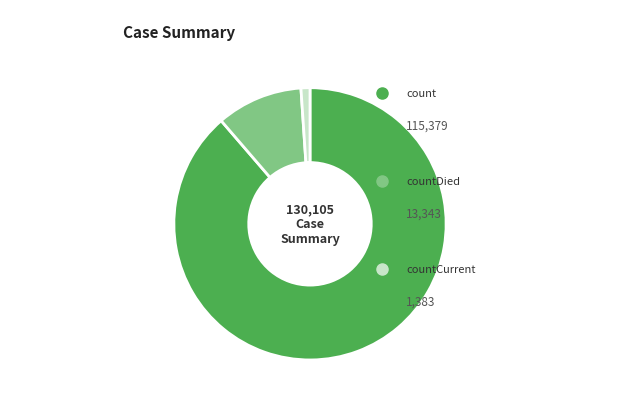

Does any single category account for the majority?

Yes